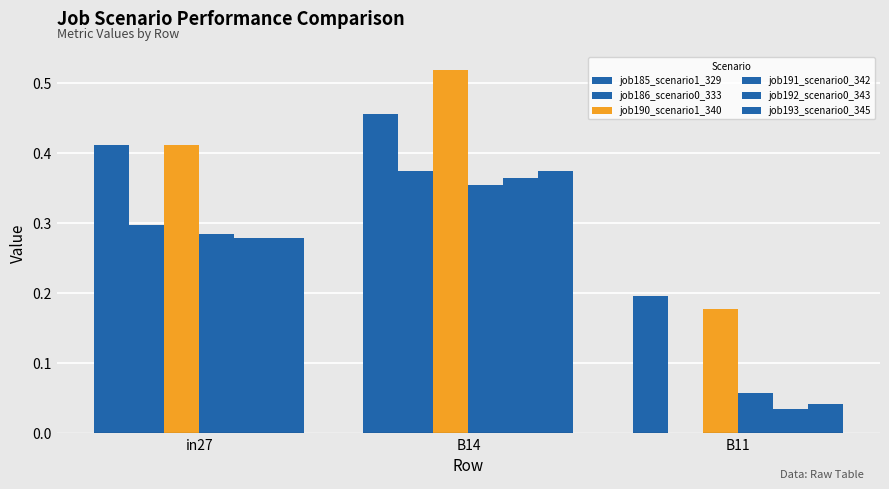

Count the number of data series in this chart.

6